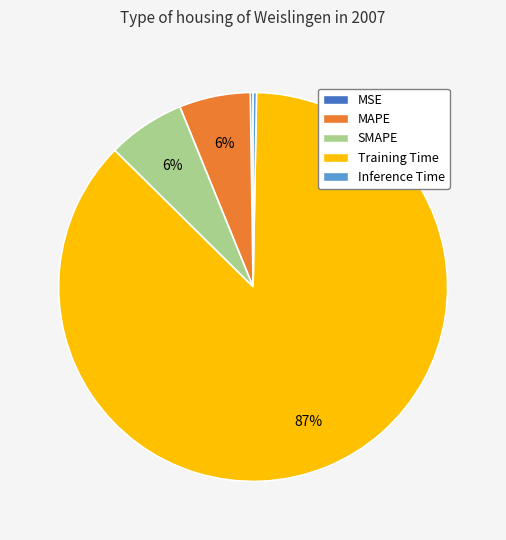

Between MAPE and Training Time, which is larger?

Training Time